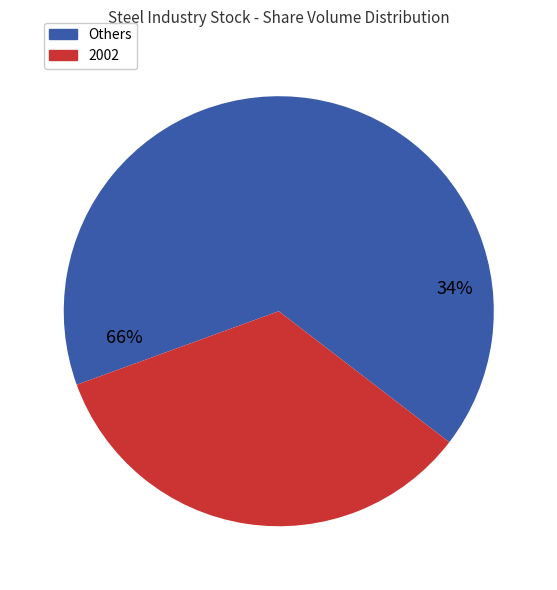

What is the largest slice in the pie chart?

2002